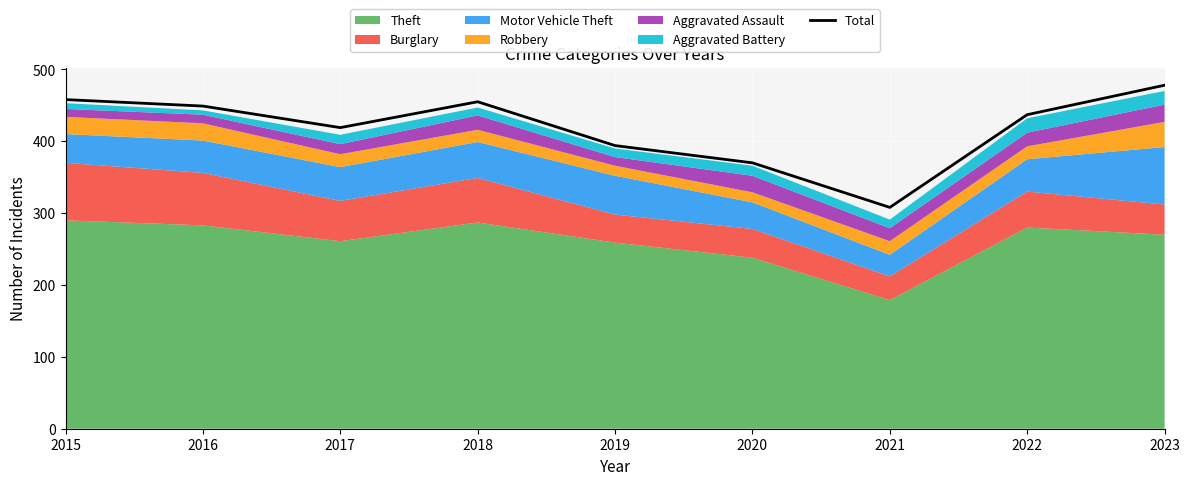

At which category does the data reach its first local valley?

2017